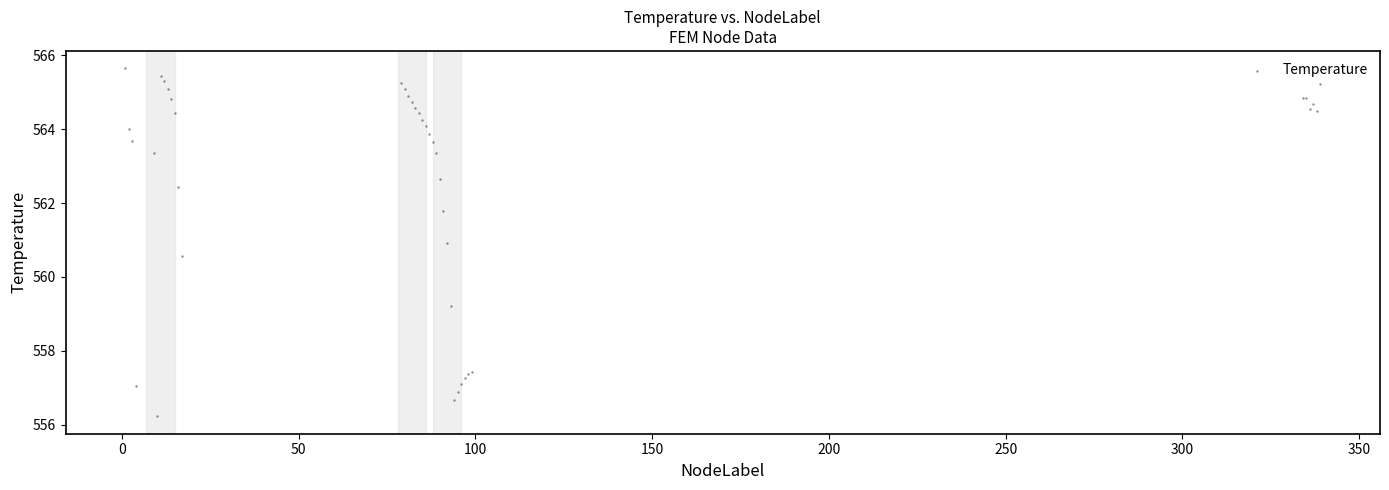

What Y value in the scatter plot is closest to 560?

560.6